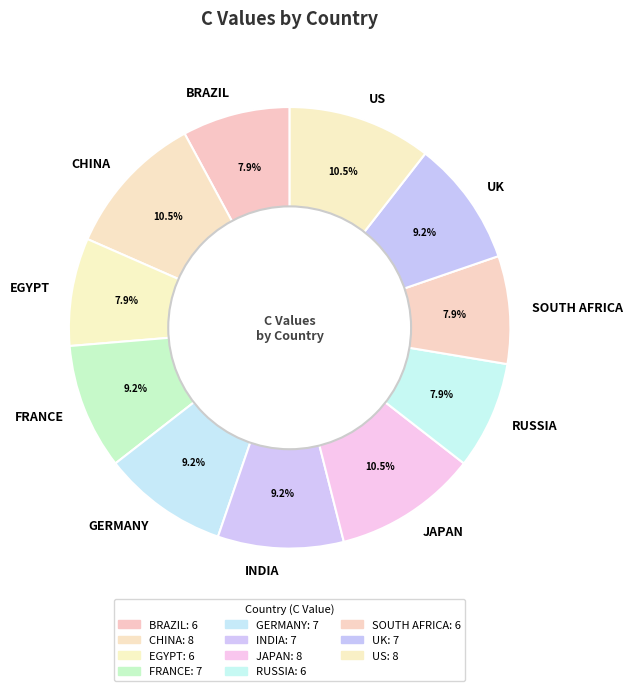

Count the number of slices in the pie.

11